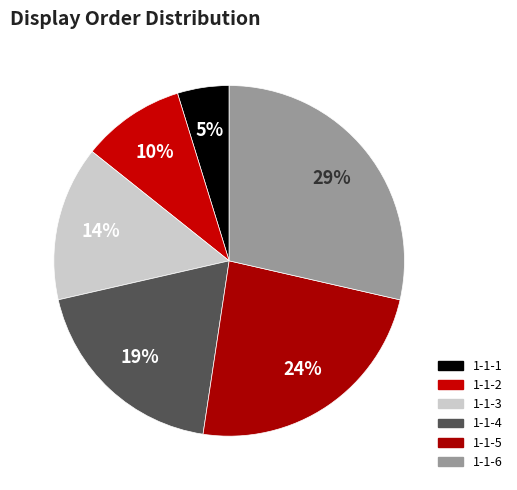

Count the number of slices in the pie.

6